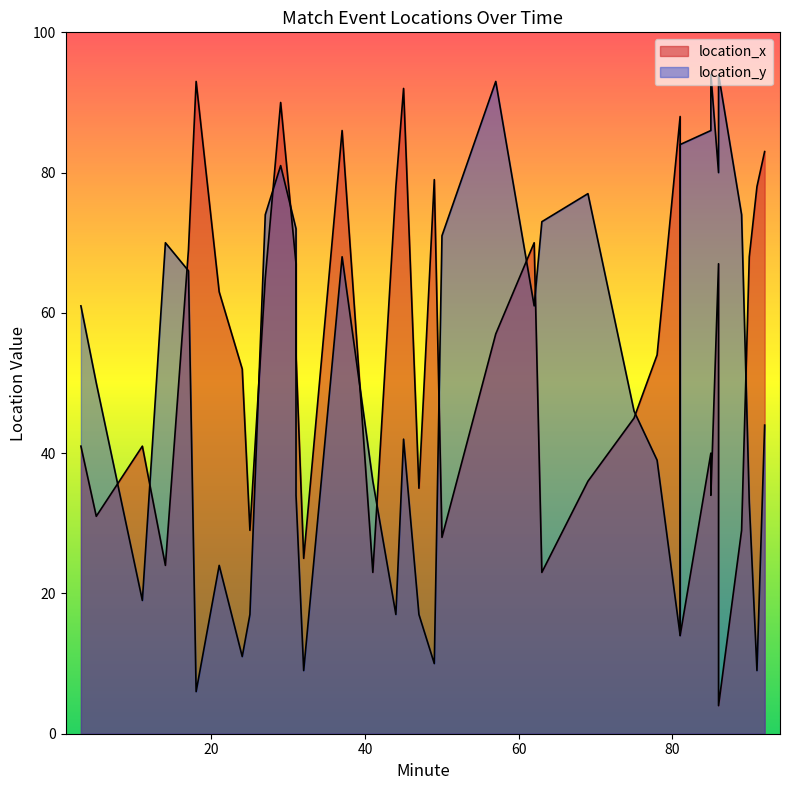

What is the difference between the highest and lowest values at 81?

74